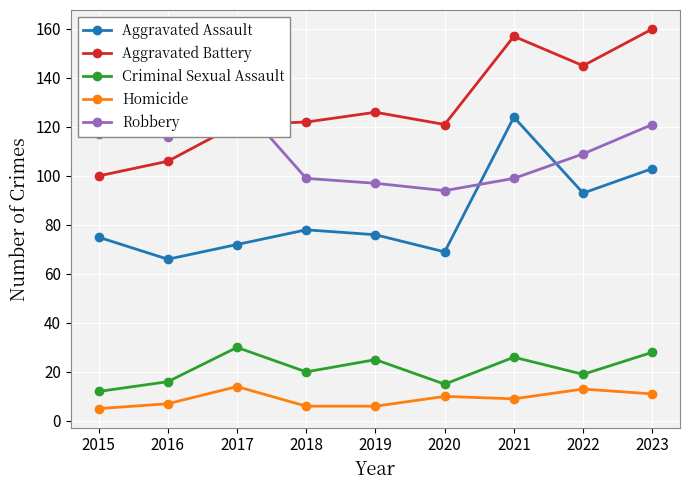

At which category does the chart reach its peak across all series?

2023